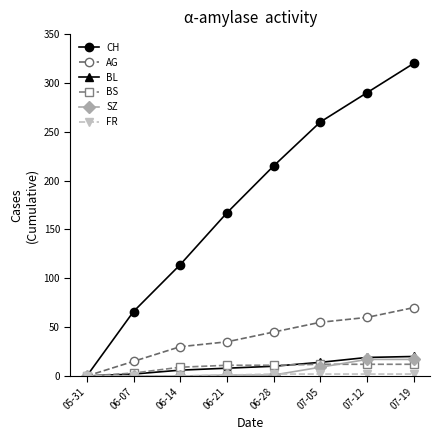

Which series has the widest spread of values?

CH